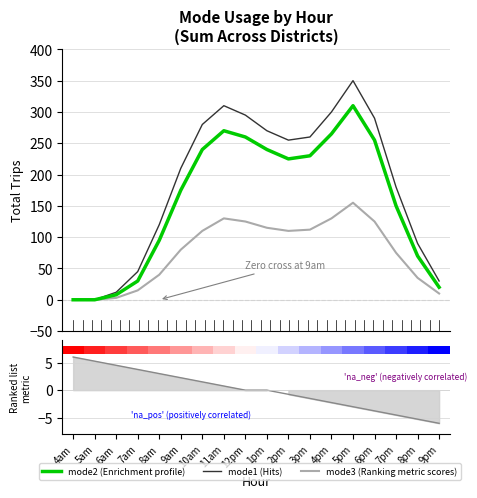

What is the total value across all series at 7pm?

405